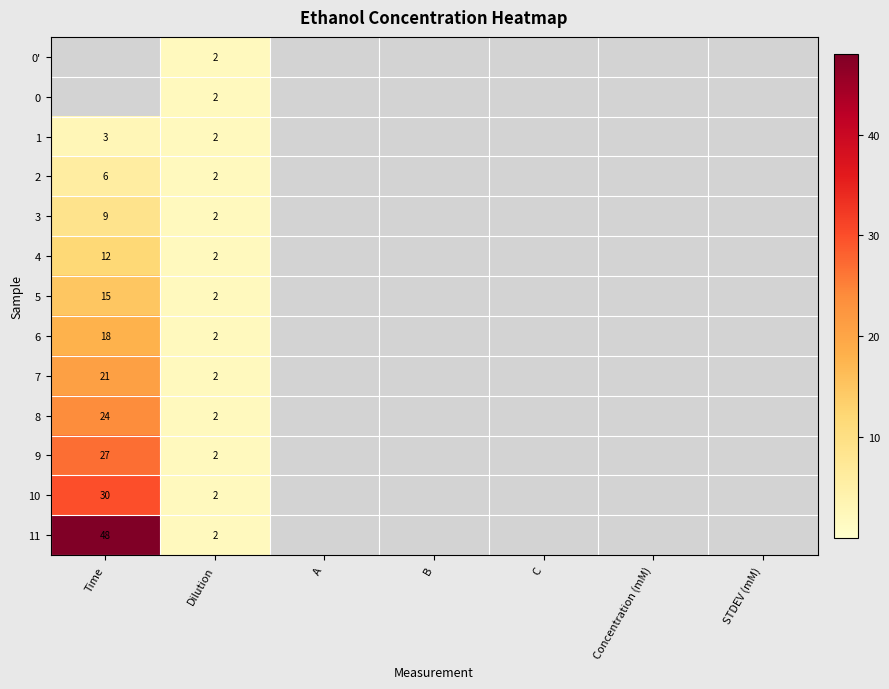

What is the total value across all series at Dilution?

26